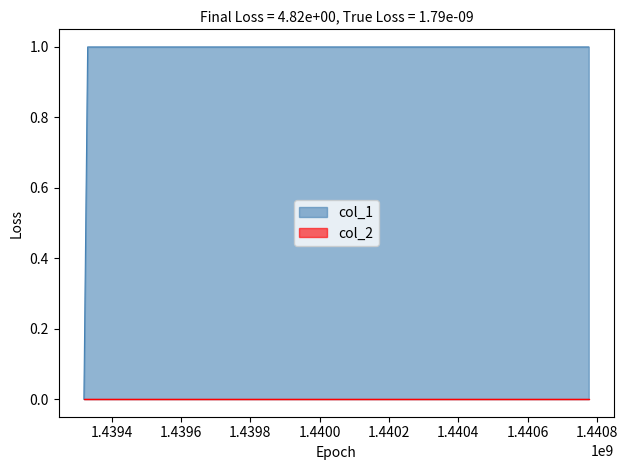

Where is the data nearest to the value 0?

1439320241